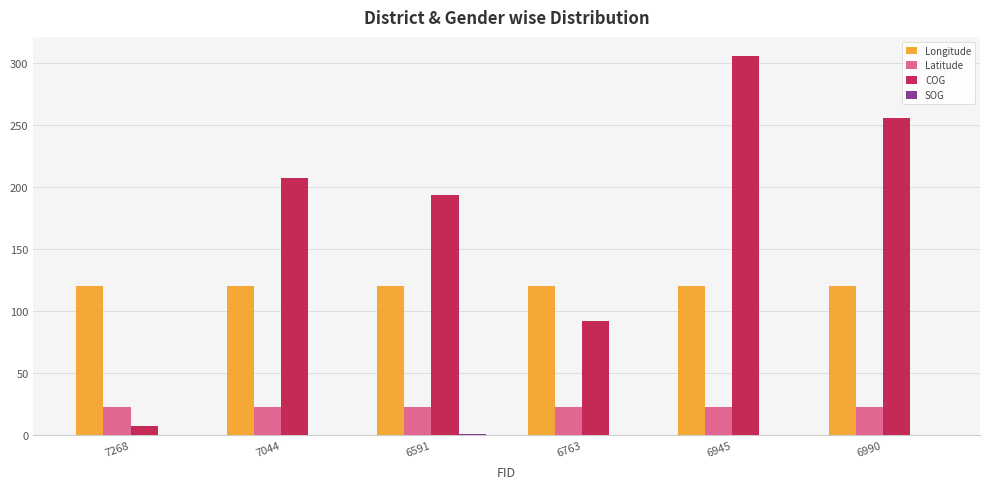

What is the sum of the Longitude values at 6591 and 7044?

240.6